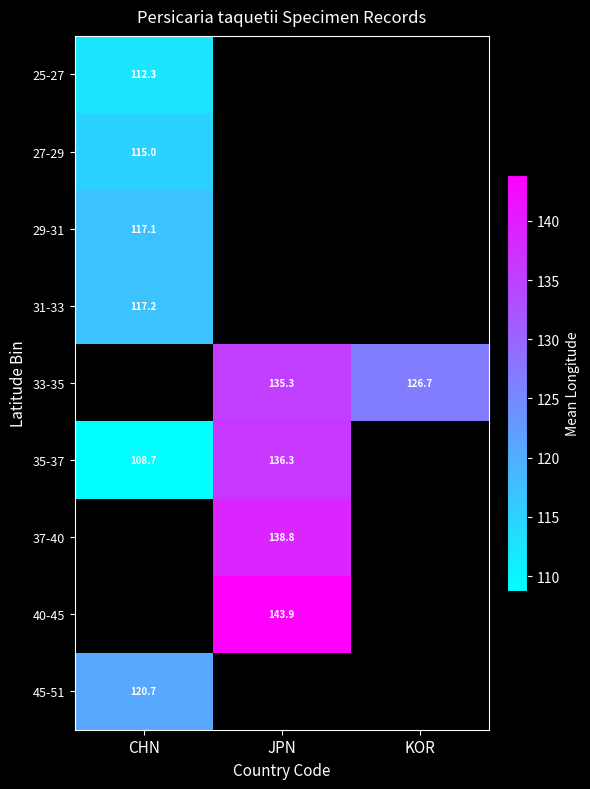

The 33-35 series shows 172.4 at KOR. True or false?

False